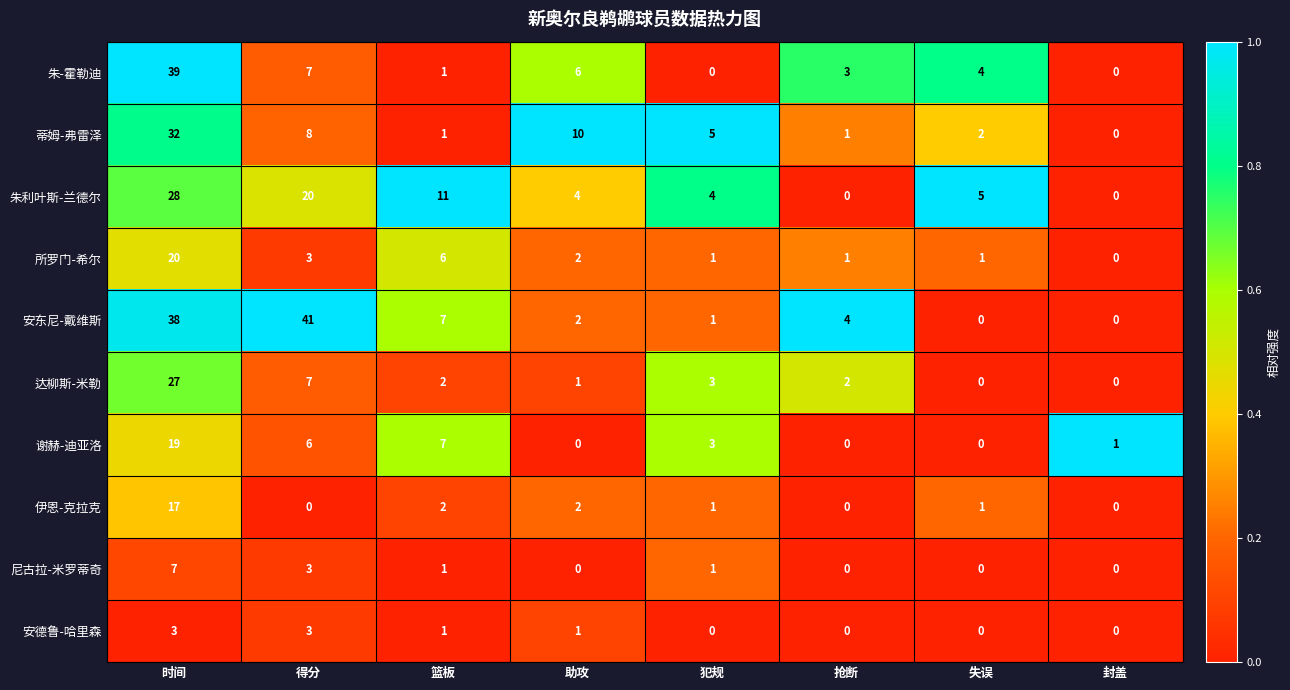

Which series has the largest total across all categories?

安东尼-戴维斯